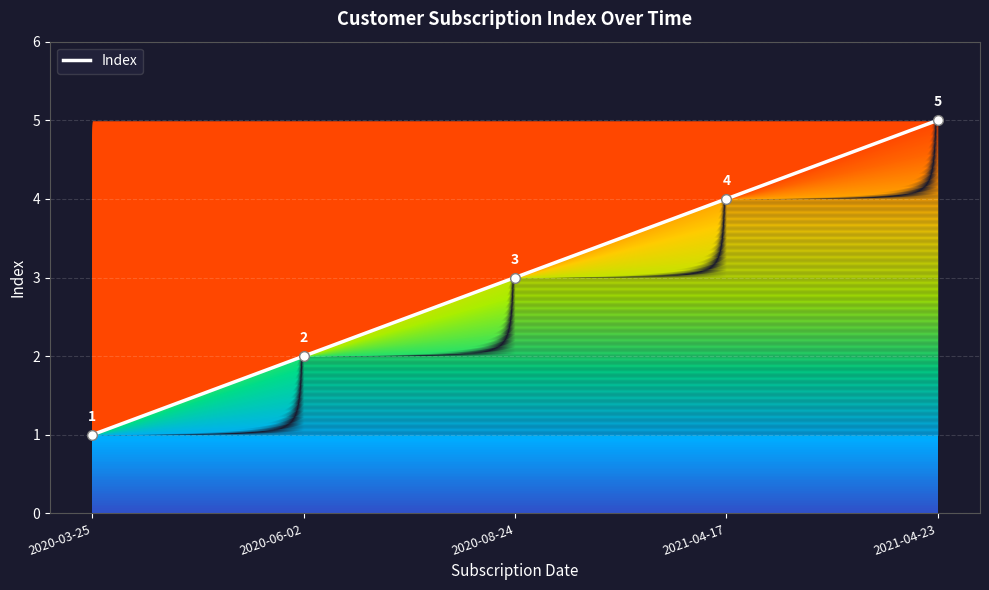

True or false: the data has more than 2 interior local peaks.

False